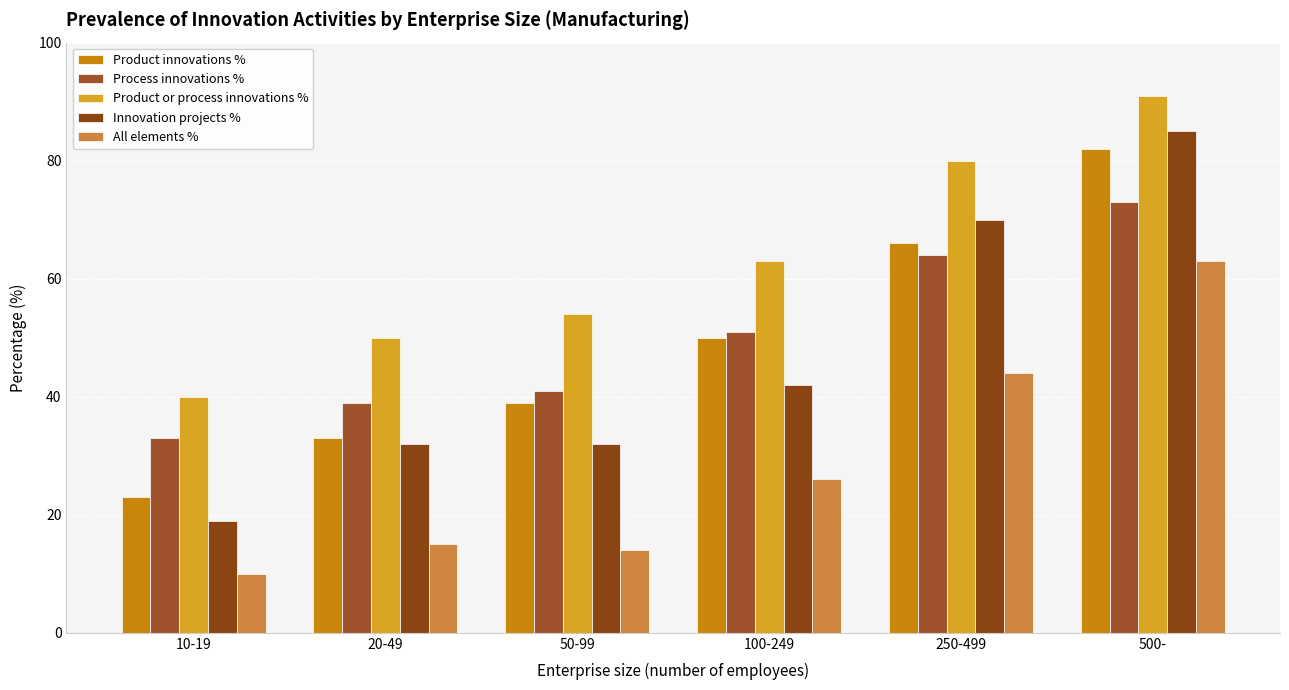

Reading left to right, list all the values displayed in this chart.

Product innovations %: 23	33	39	50	66	82
Process innovations %: 33	39	41	51	64	73
Product or process innovations %: 40	50	54	63	80	91
Innovation projects %: 19	32	32	42	70	85
All elements %: 10	15	14	26	44	63